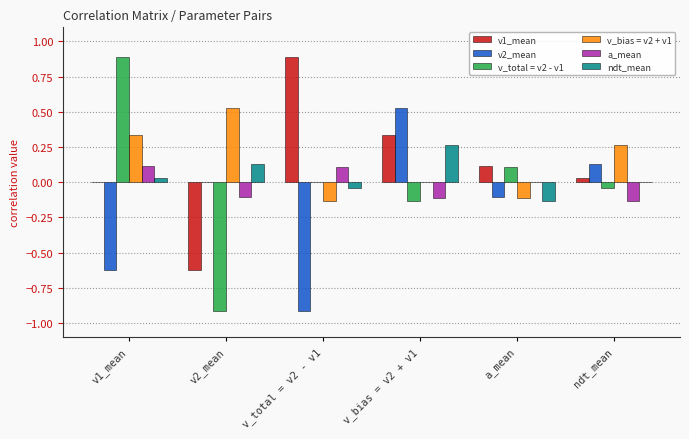

What is the sum of all v_bias = v2 + v1 values?

0.9